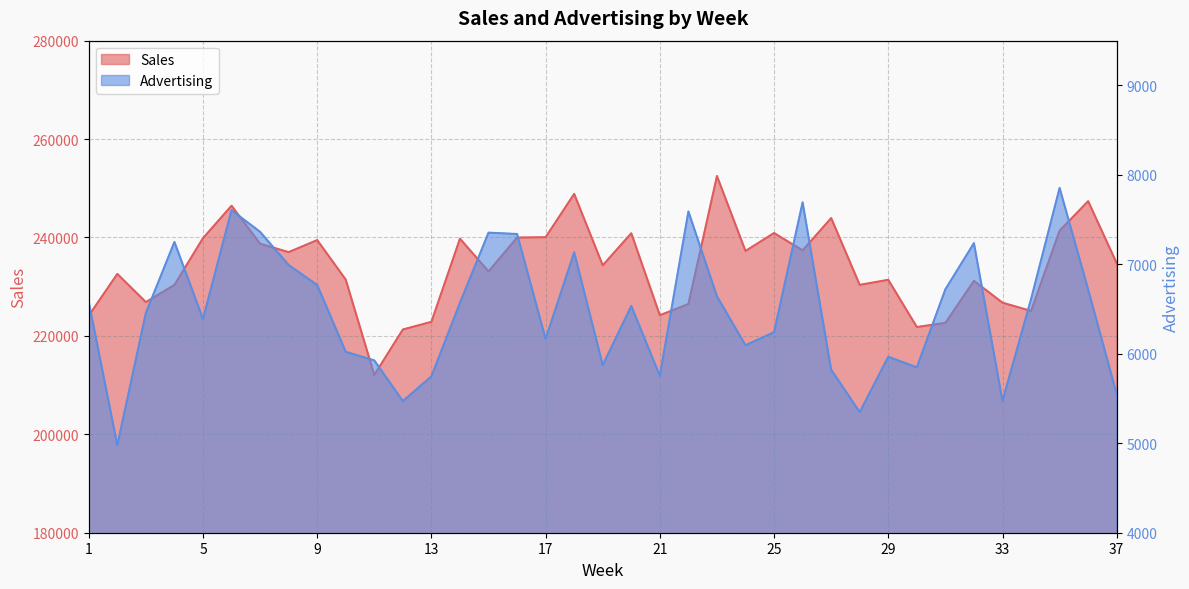

How many lines are shown in the chart?

2